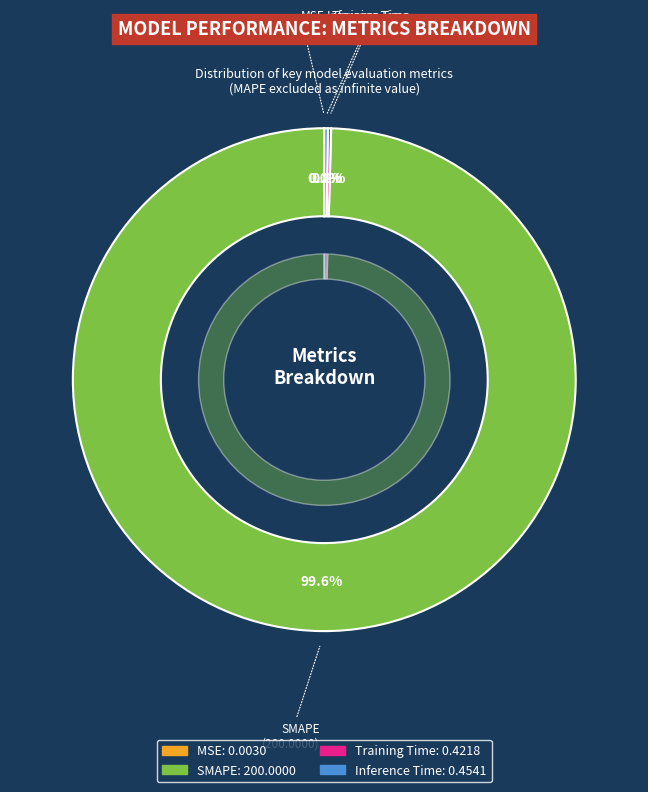

Do SMAPE and MSE together represent more than half of the pie?

Yes